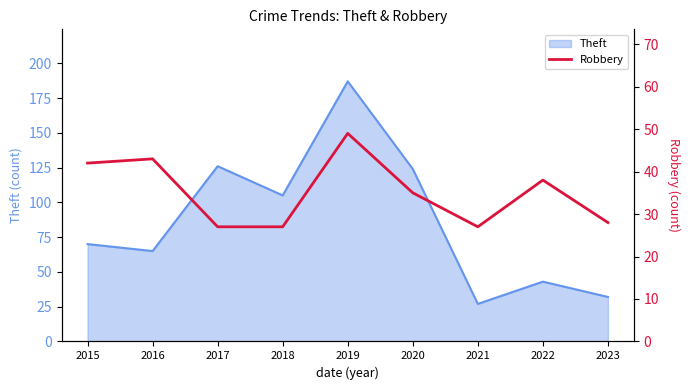

The value of Theft at 2017 is 193. True or false?

False